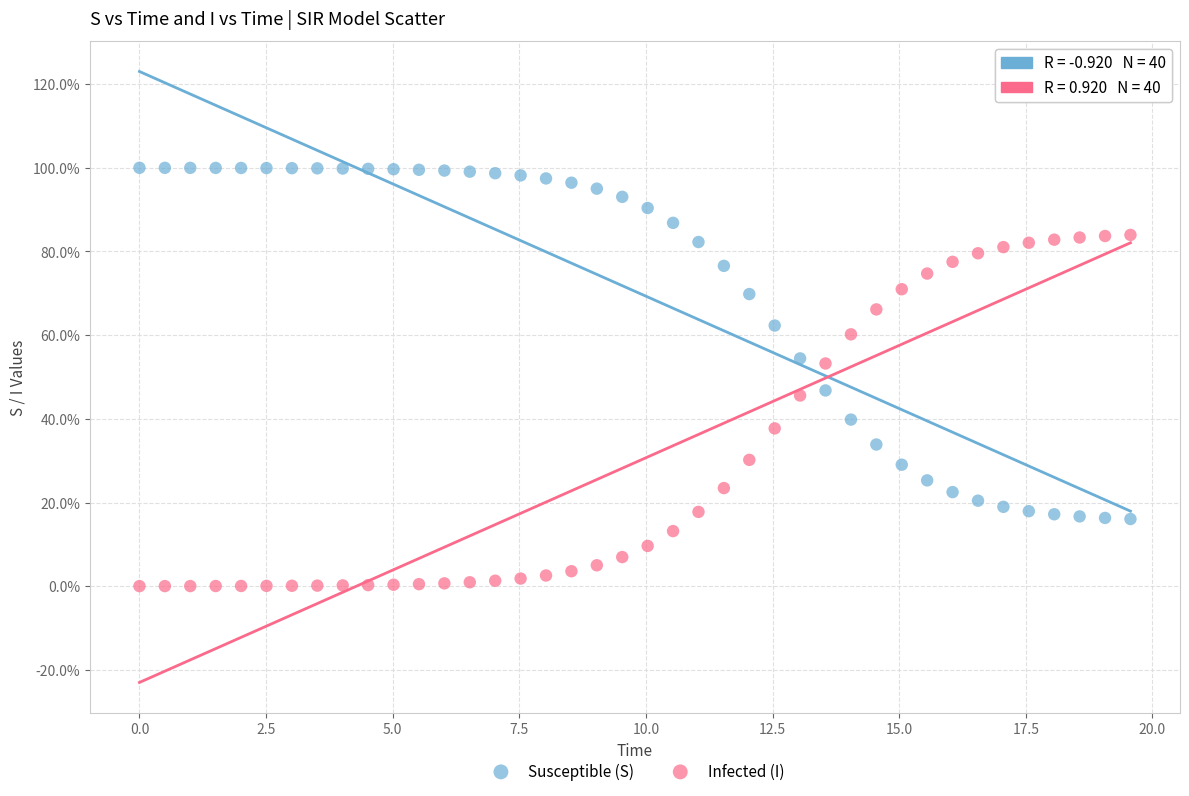

What are all the series names shown in the legend?

Susceptible (S), Infected (I)